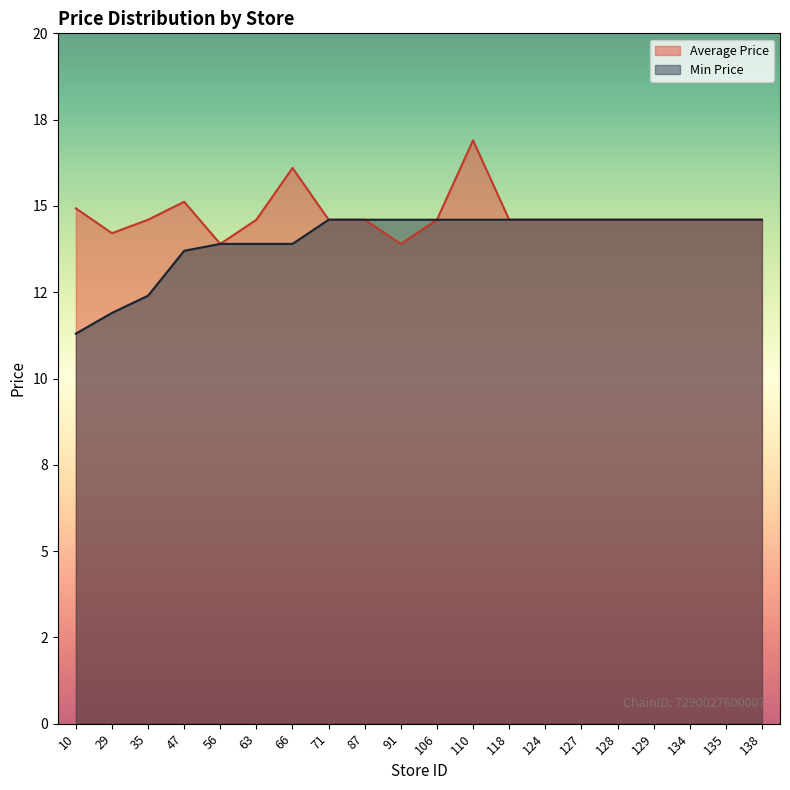

How many data points does each series have?

20